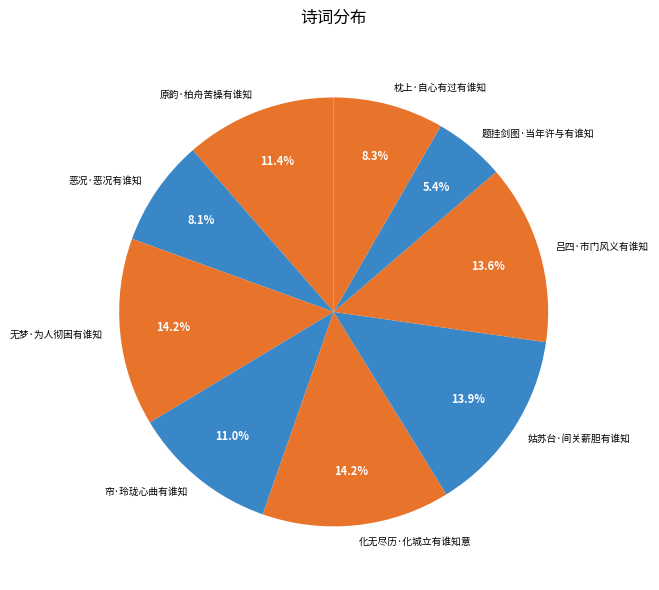

What portion of the pie excludes 原韵·柏舟苦操有谁知?

88.6%